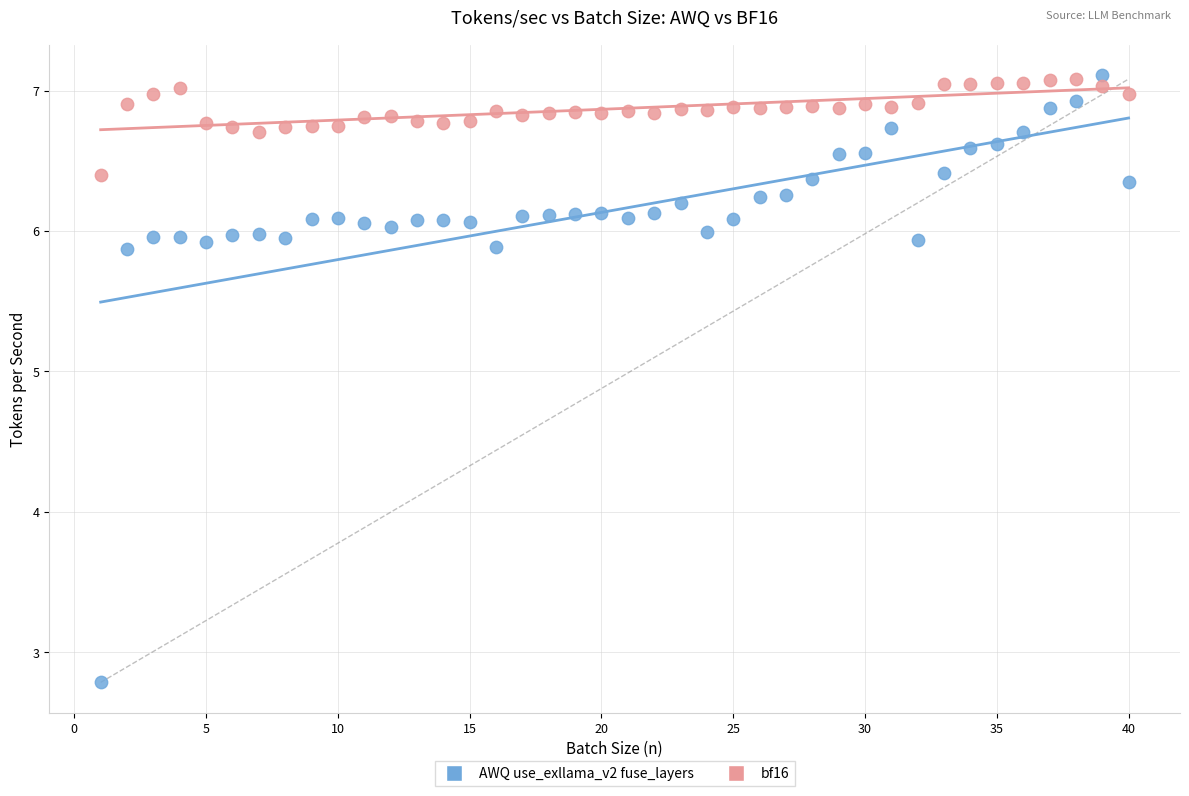

In the AWQ use_exllama_v2 fuse_layers series, what Y value is closest to 4?

2.8